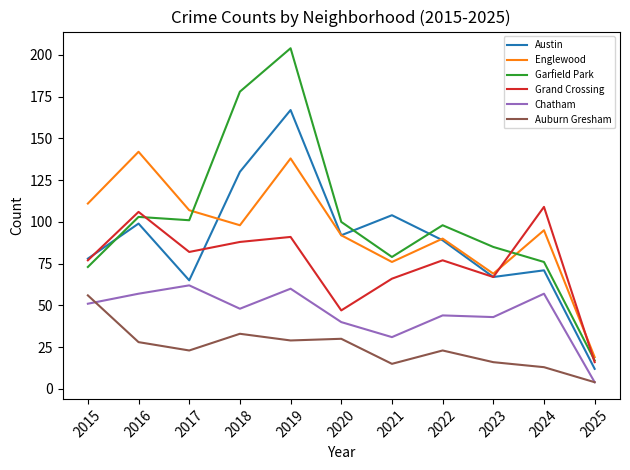

The value of Auburn Gresham at 2020 is 48. True or false?

False